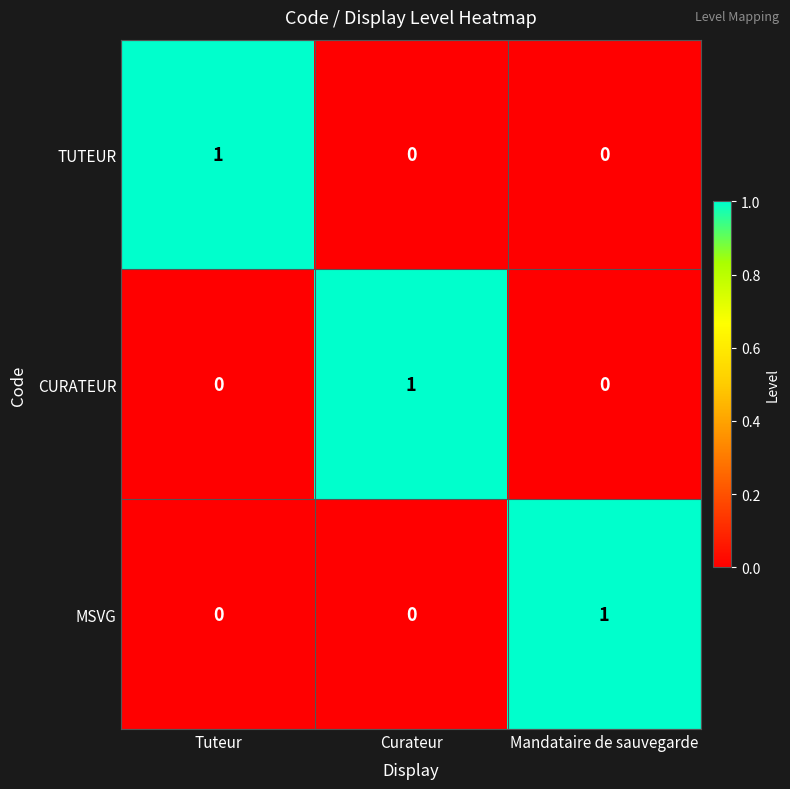

Reading right to left, what are all the values shown in this chart?

TUTEUR: Mandataire de sauvegarde=0	Curateur=0	Tuteur=1
CURATEUR: Mandataire de sauvegarde=0	Curateur=1	Tuteur=0
MSVG: Mandataire de sauvegarde=1	Curateur=0	Tuteur=0